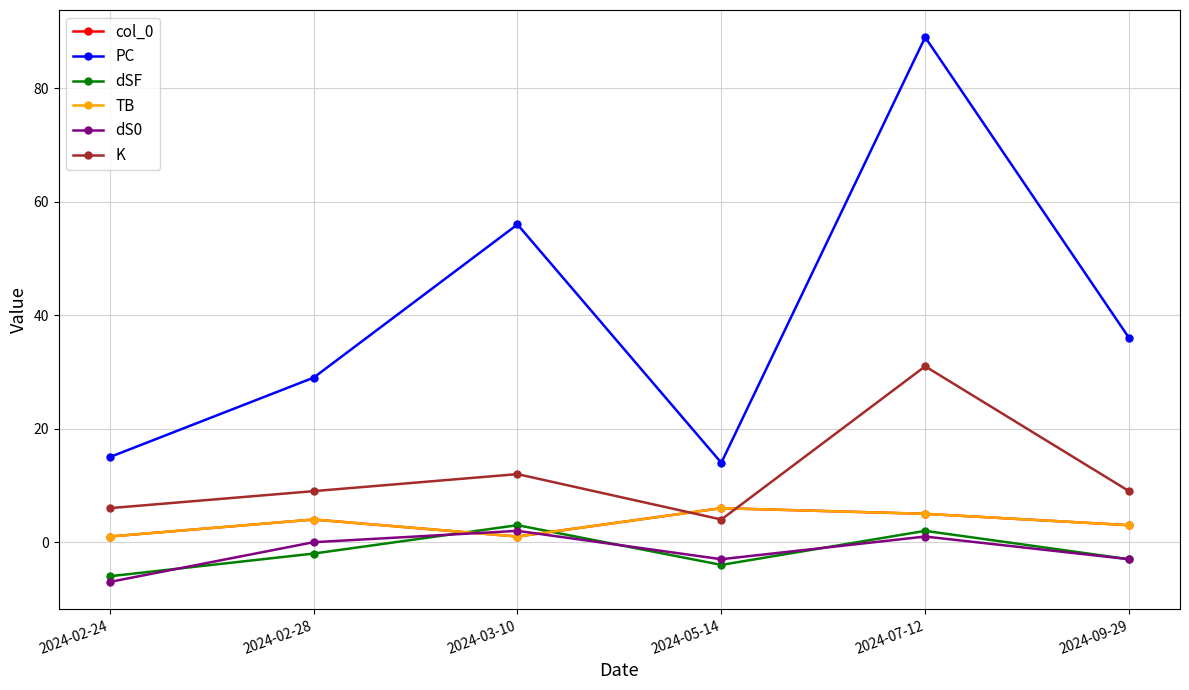

Is this an area chart (filled region under the line)?

No